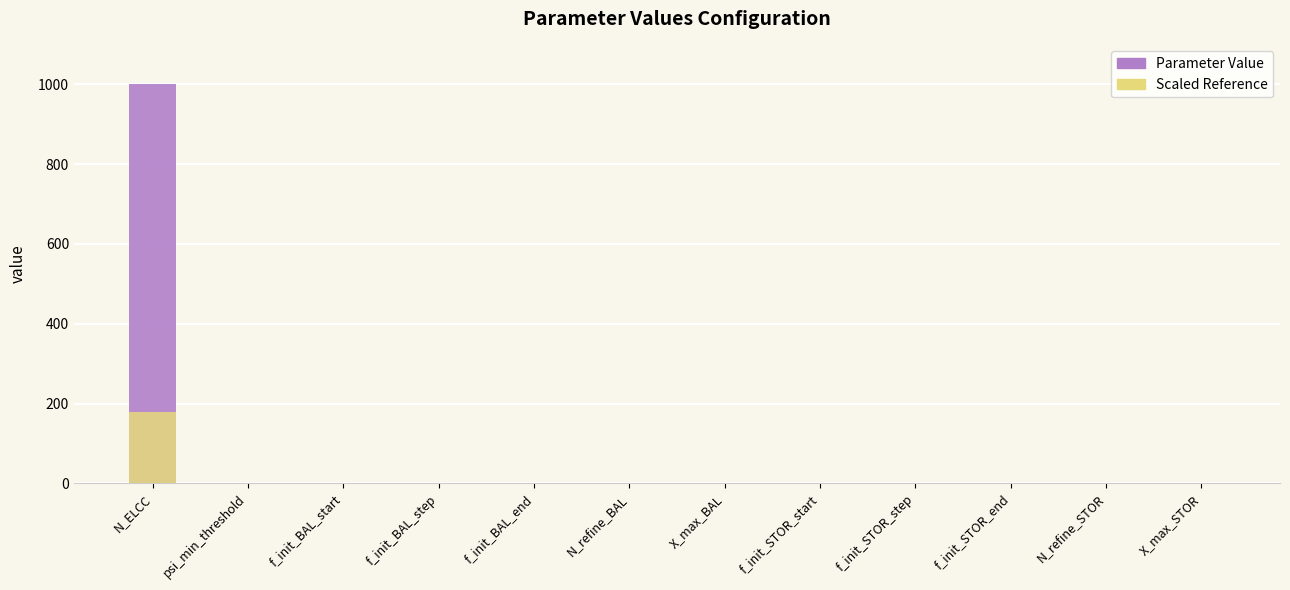

What is the difference between the Scaled Reference values at f_init_BAL_start and N_refine_STOR?

0.4